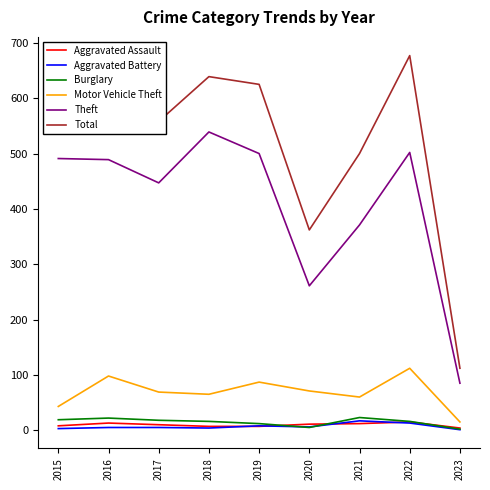

True or false: Aggravated Battery has a value of 13 at 2022.

True